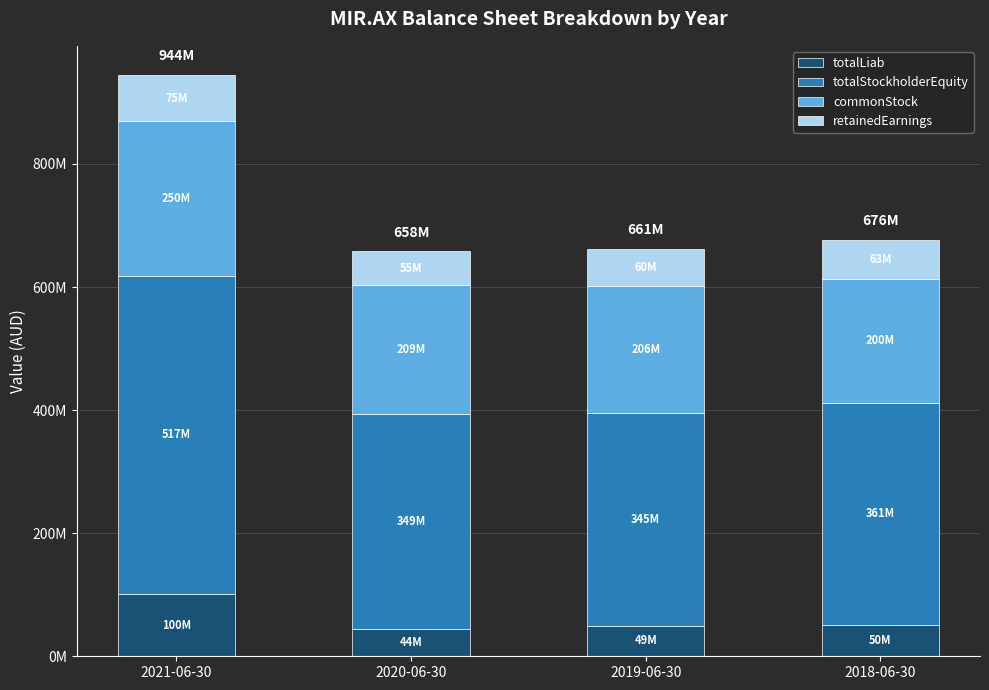

What is the total value across all series at 2020-06-30?

658281000